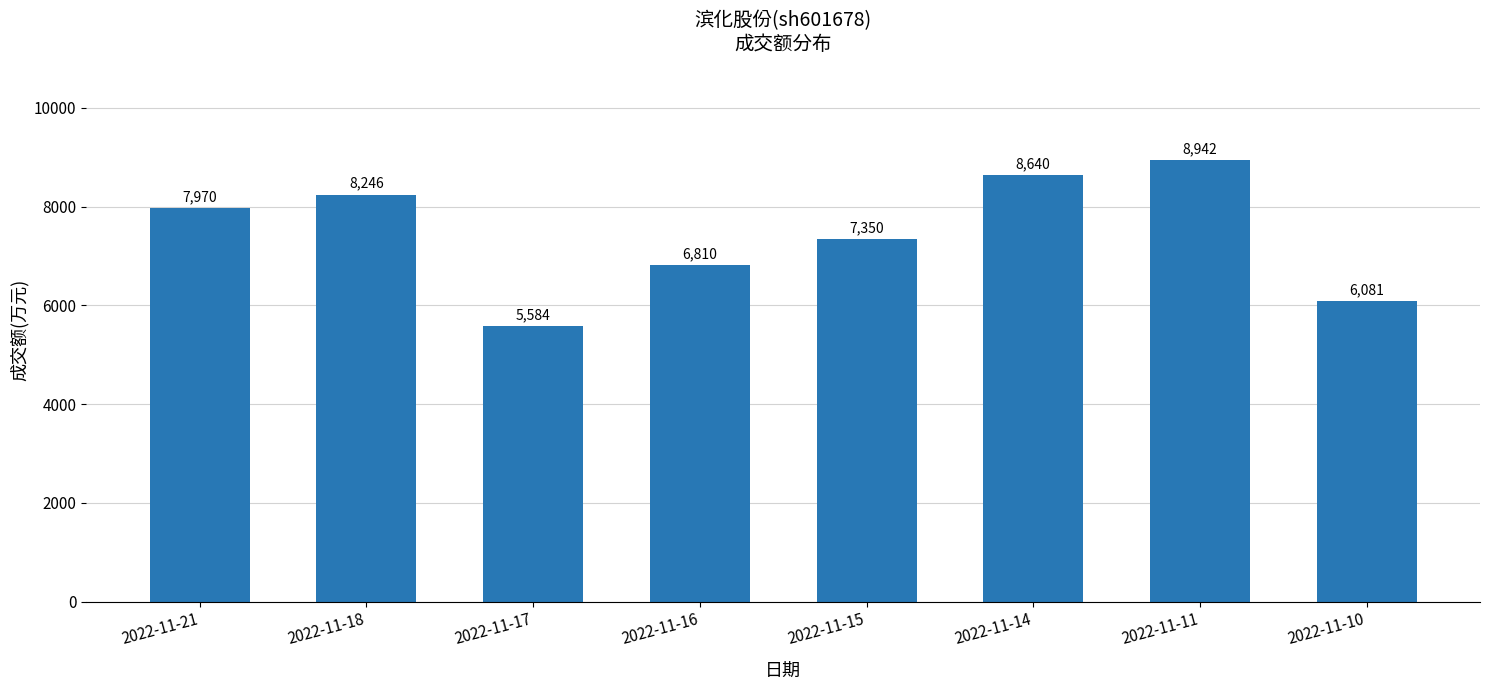

Read the value at 2022-11-17, to the nearest 10.

5580